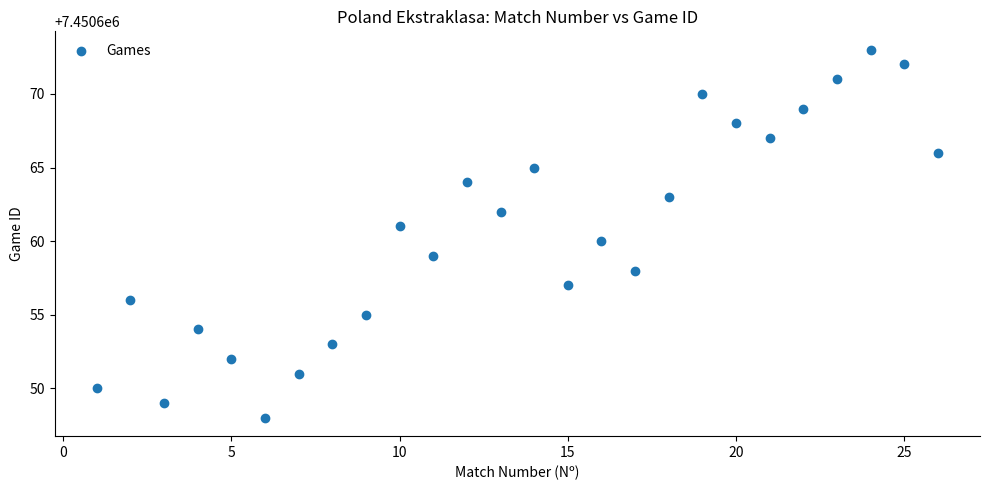

What is the range of Y values (max minus min)?

25